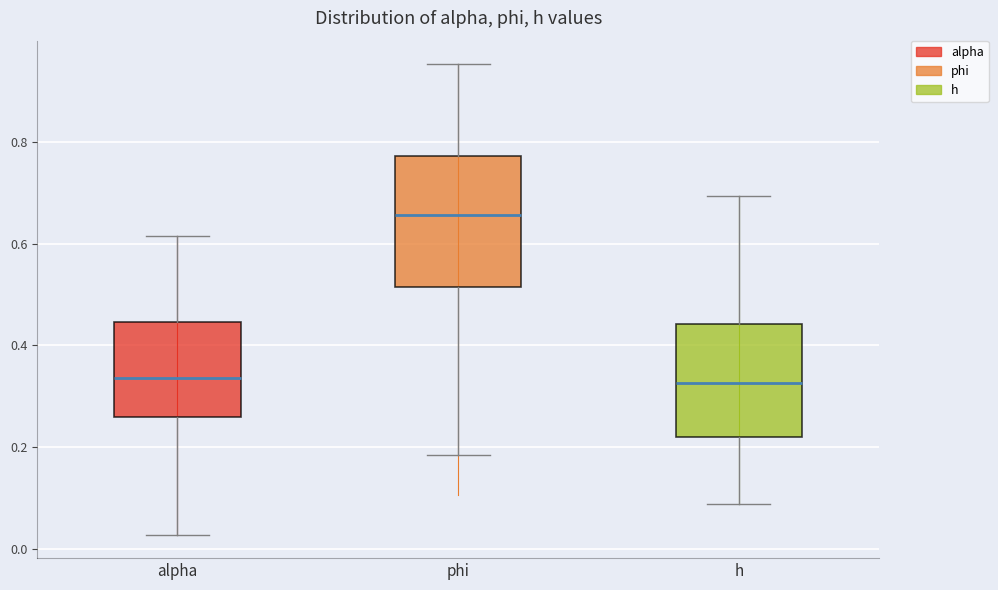

Where does the upper whisker of the box for alpha end on the y-axis? The values are not printed on the chart, so give them approximately, as read against the axis.

0.62